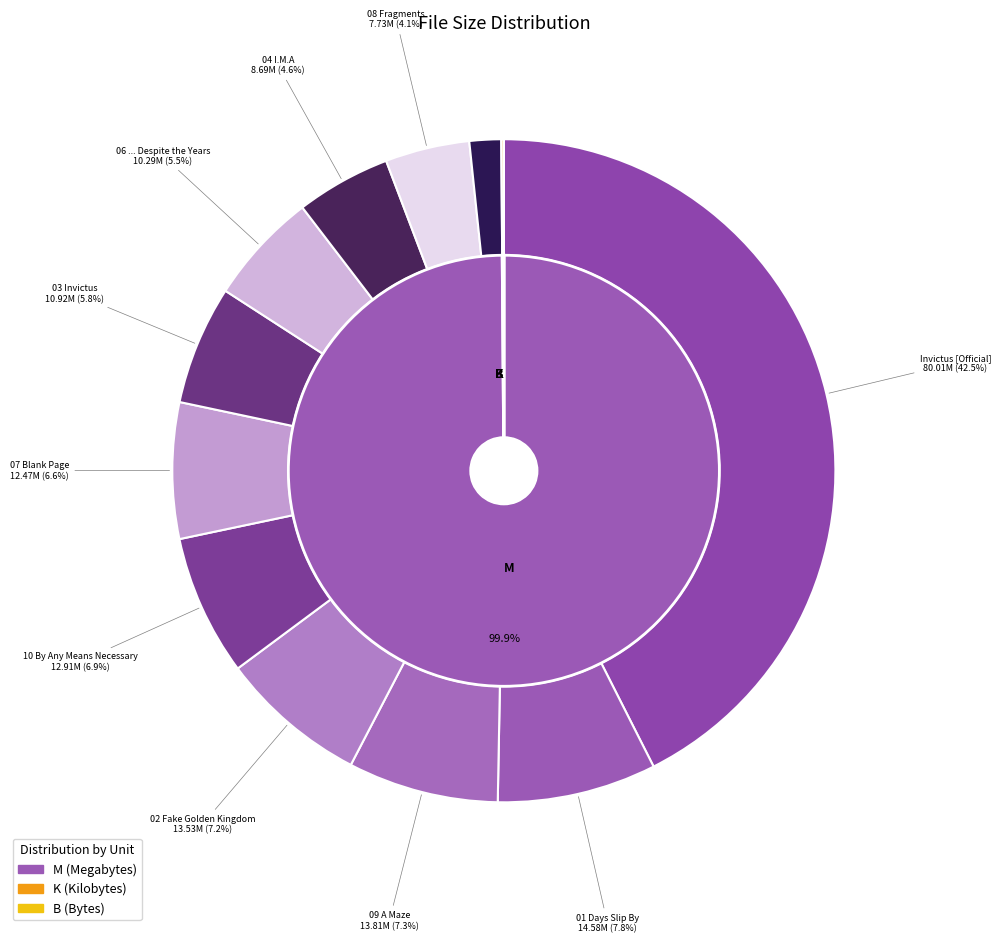

Count the number of slices in the pie.

14